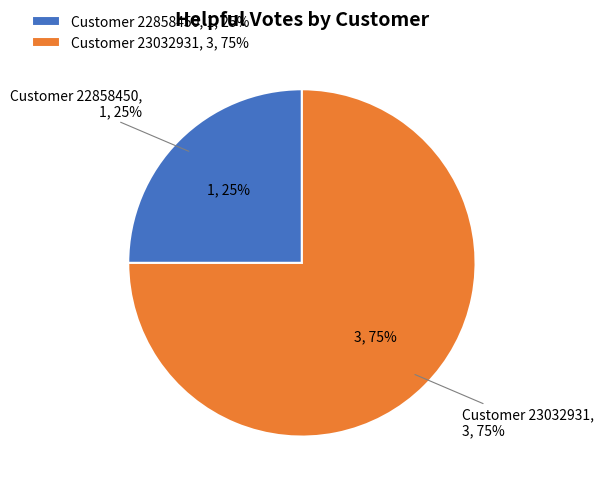

To the nearest percent, what percentage of the pie is 23032931?

75%